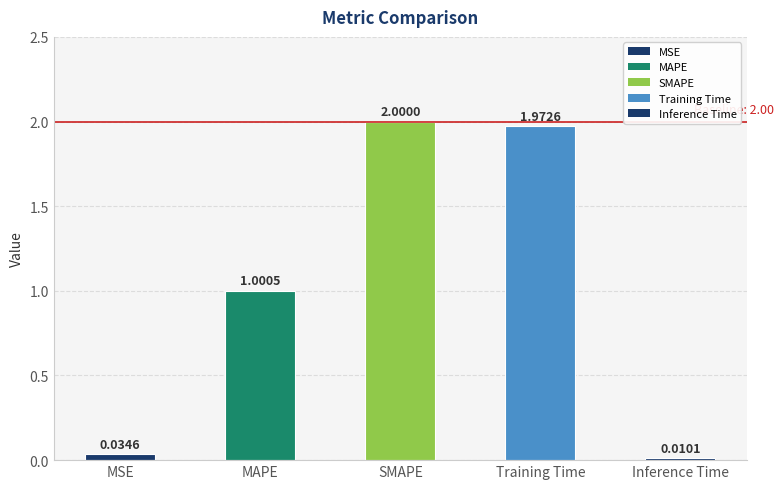

Is it true that the value at Training Time is 2.8?

False